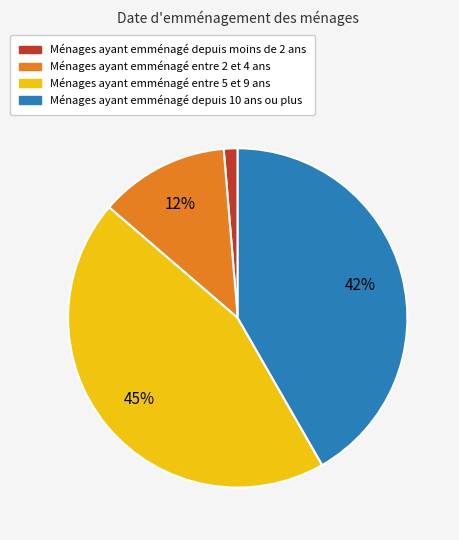

To the nearest percent, what is the difference between the Ménages ayant emménagé depuis moins de 2 ans and Ménages ayant emménagé entre 2 et 4 ans slice percentages?

11%